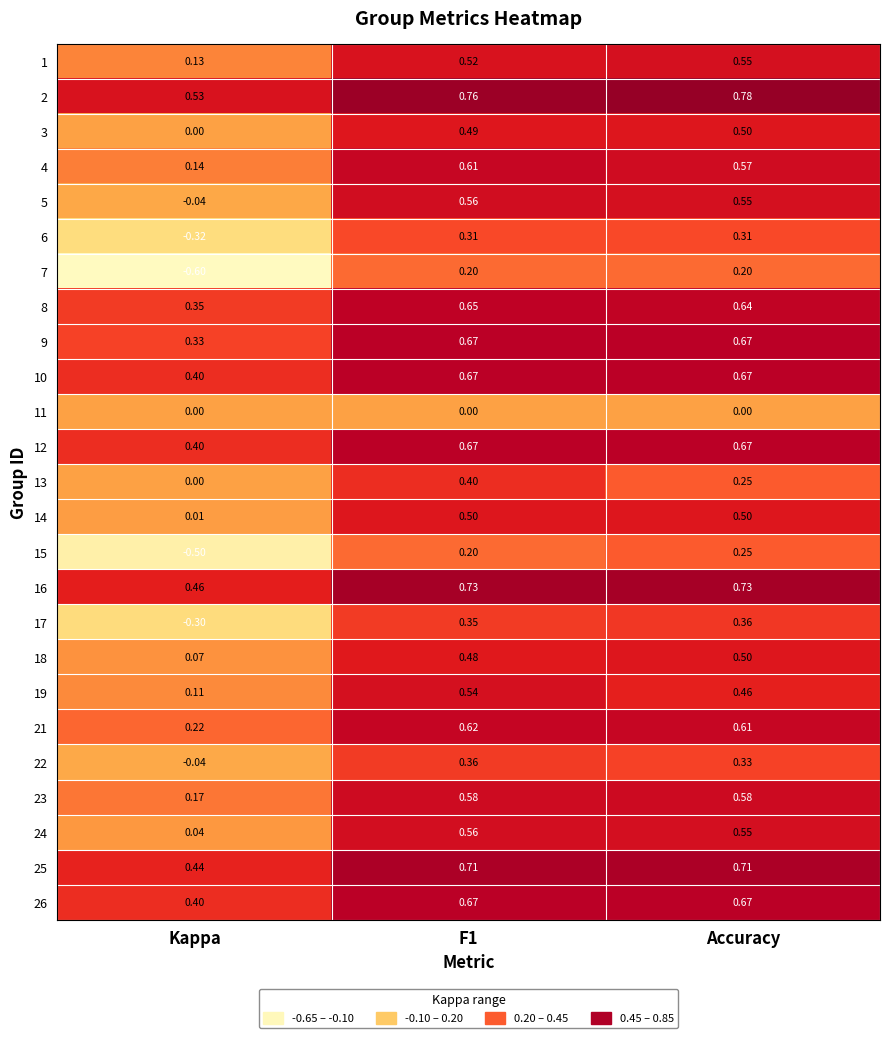

Is the value of 8 at Kappa greater than the value of 13 at Accuracy?

Yes